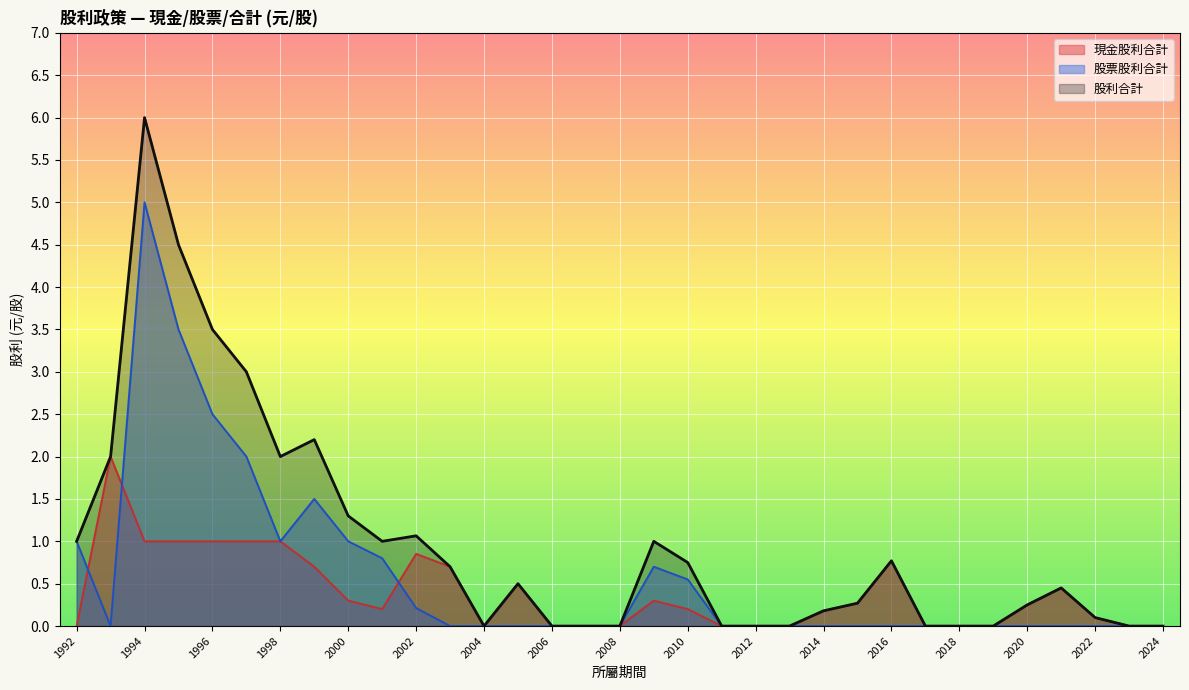

What is the difference between the maximum and minimum values in the 股利合計 series?

6.0